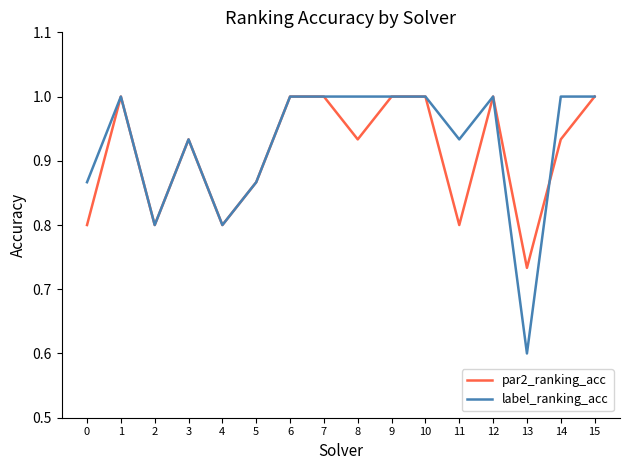

Is the value of par2_ranking_acc at 5 greater than the value of label_ranking_acc at 4?

Yes